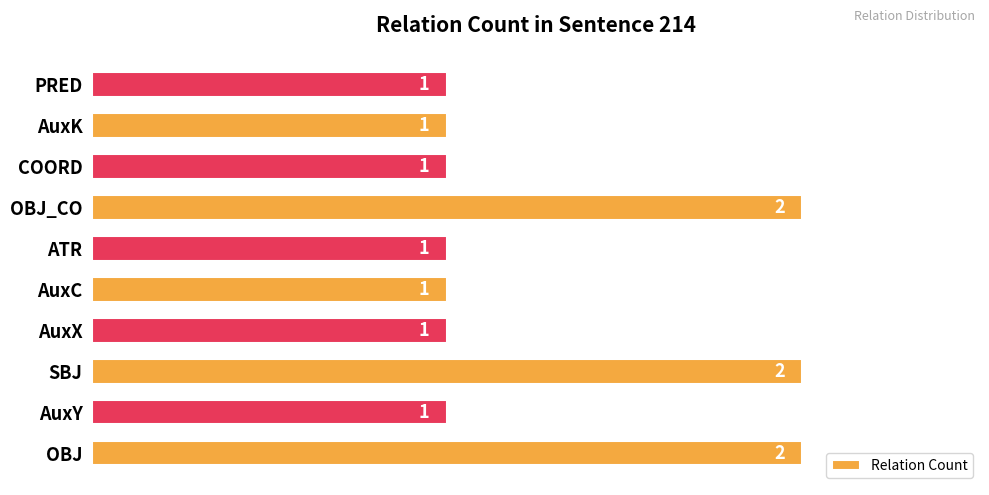

How many series are shown in this chart?

1